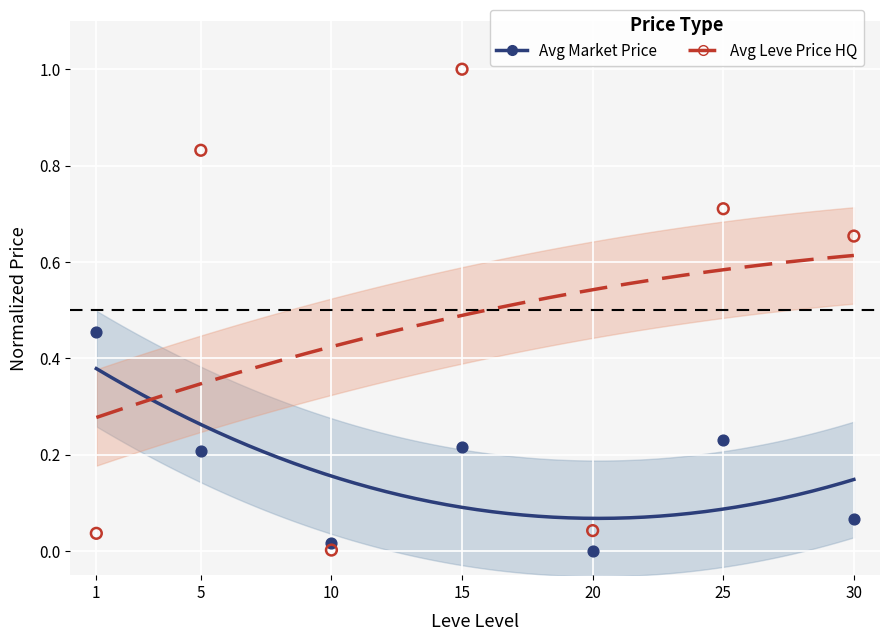

Across all data points, what is the range of X values (max minus min)?

29.0